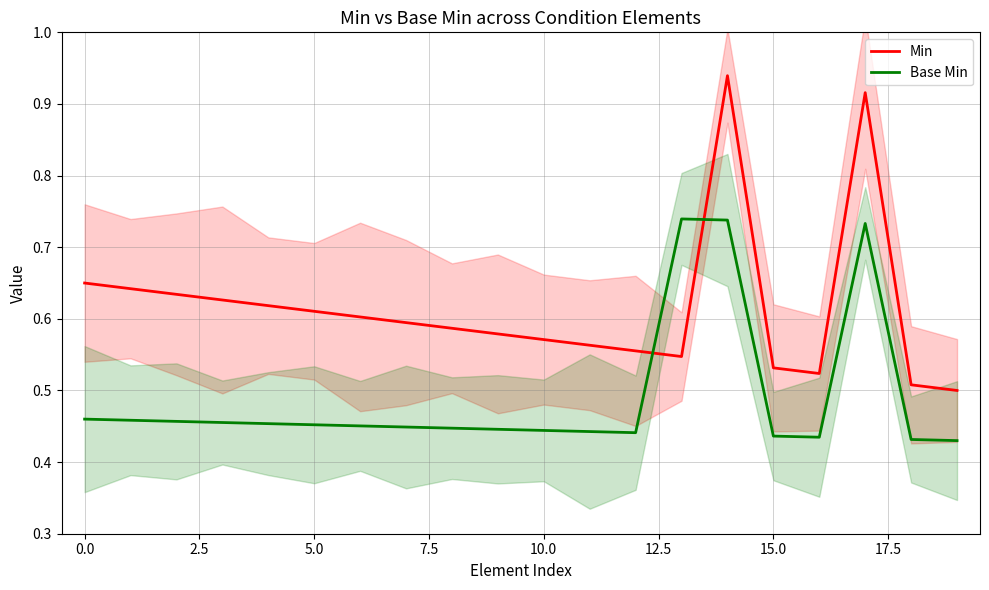

At which category is the sum across all series the highest?

14